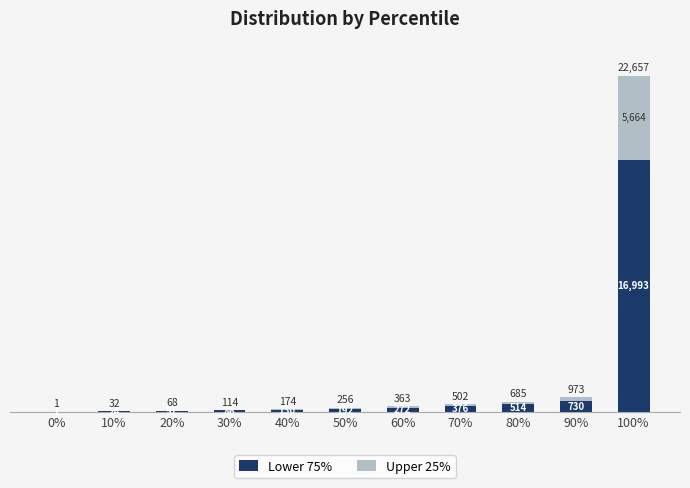

What is the difference between the maximum and minimum values in the Upper 25% series?

5664.0